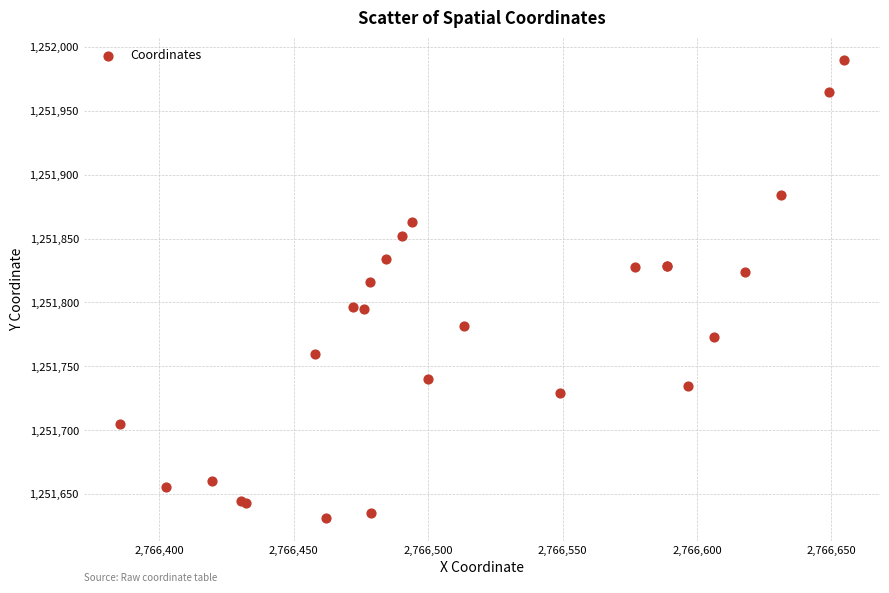

What Y value in the scatter plot is closest to 1251810?

1251816.3